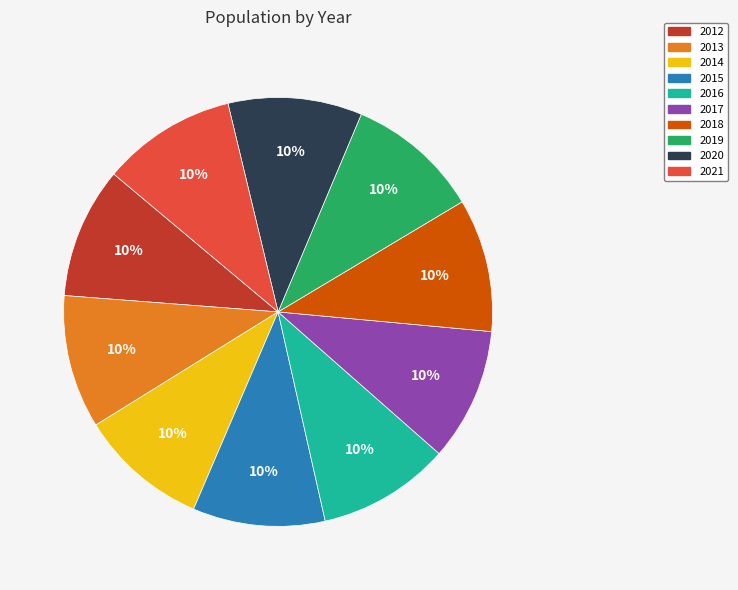

Count the number of slices in the pie.

10